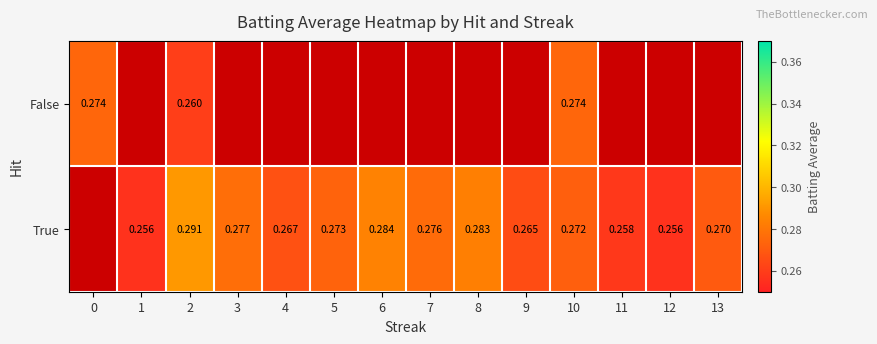

Is it true that False equals 0.3 at 10?

True